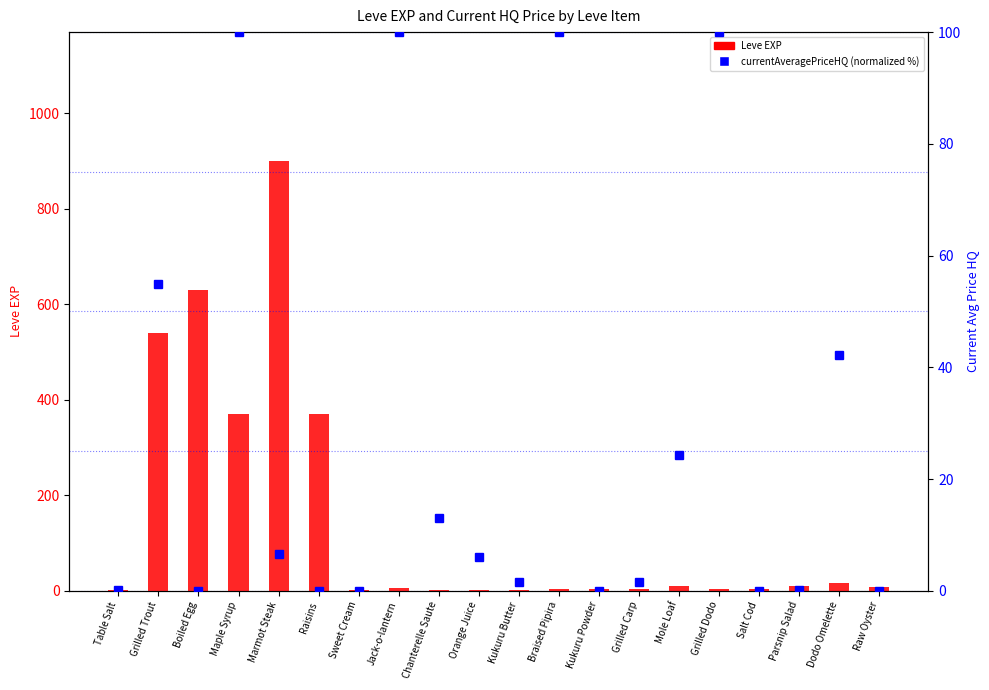

The value of Leve EXP at Table Salt is 1.3. True or false?

False